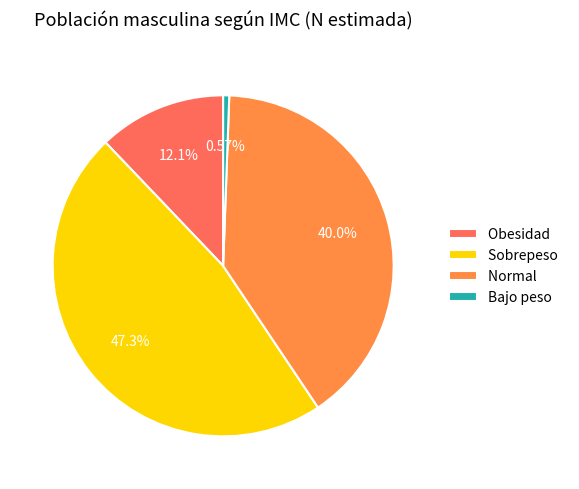

Which has a higher value, Bajo peso or Obesidad?

Obesidad